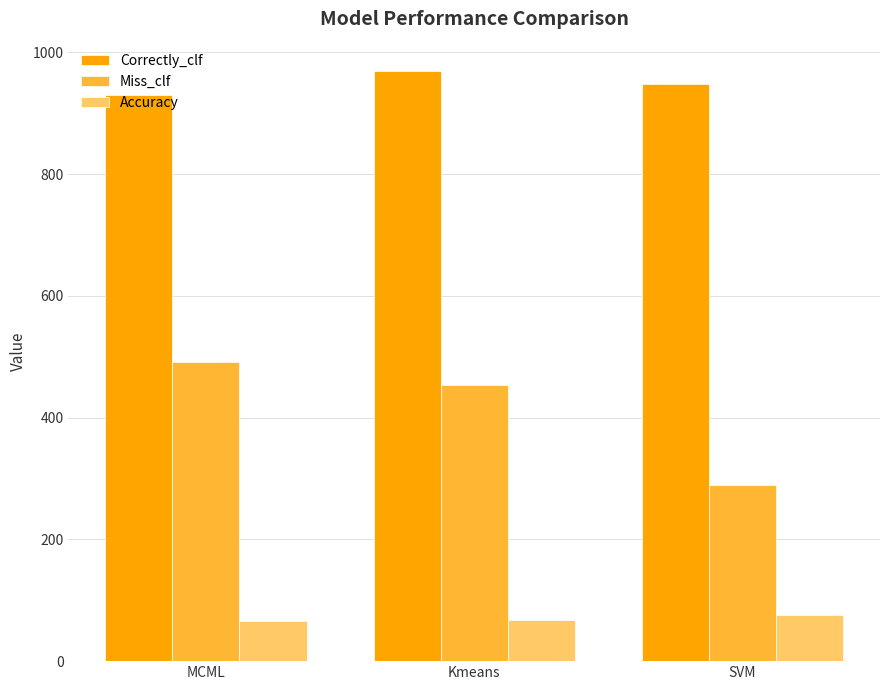

What is the total value across all series at SVM?

1314.6